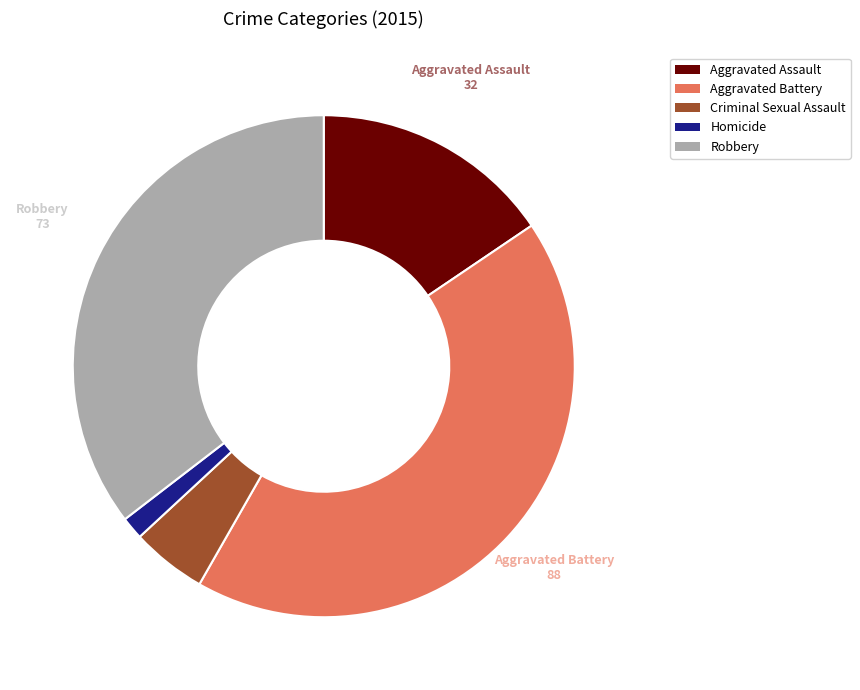

How many slices are in this pie chart?

5